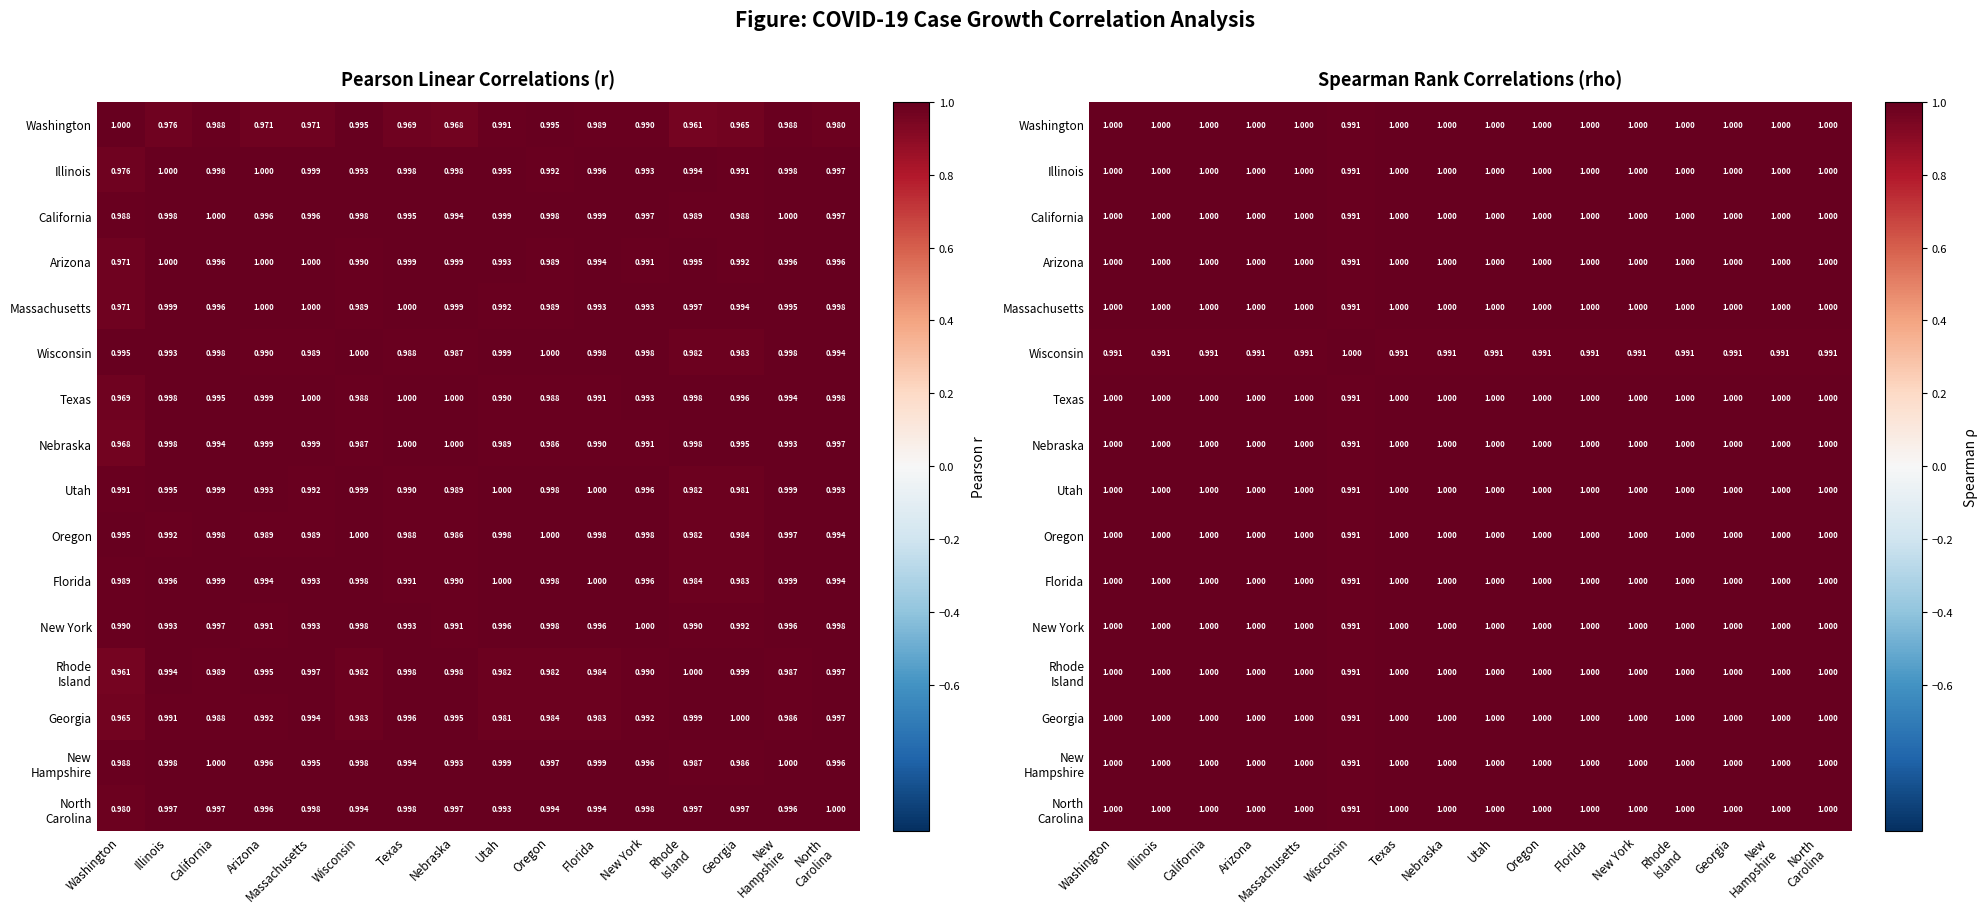

What is the lowest value of the Illinois series?

1.0